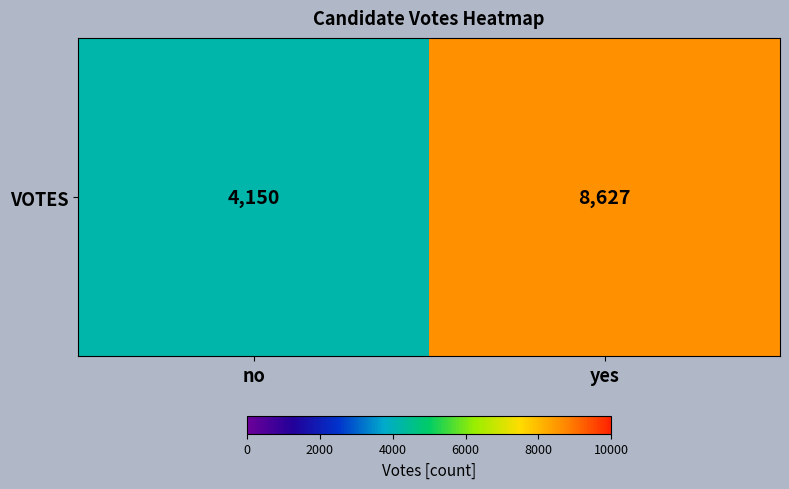

What is the difference between the maximum and minimum values?

4477